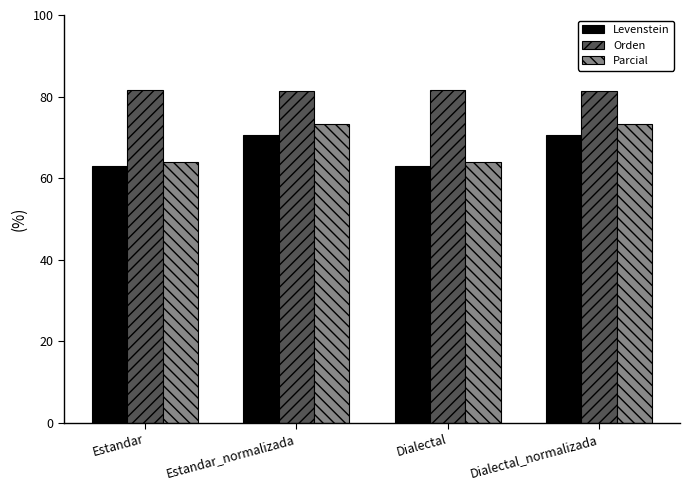

How many data points in Levenstein are less than 70?

2